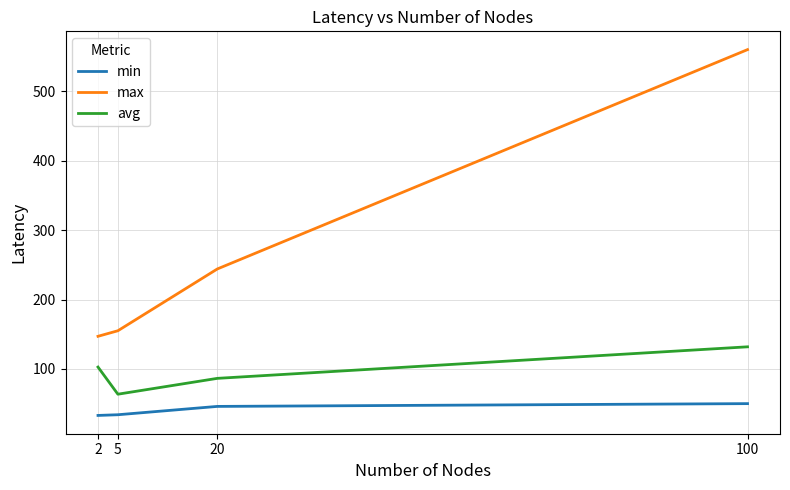

Which series changed the most between 5 and 100?

max